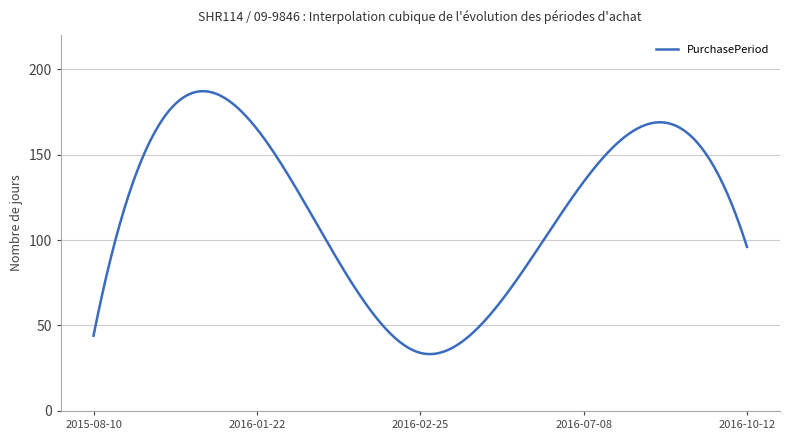

What is the minimum value shown in the chart?

33.3